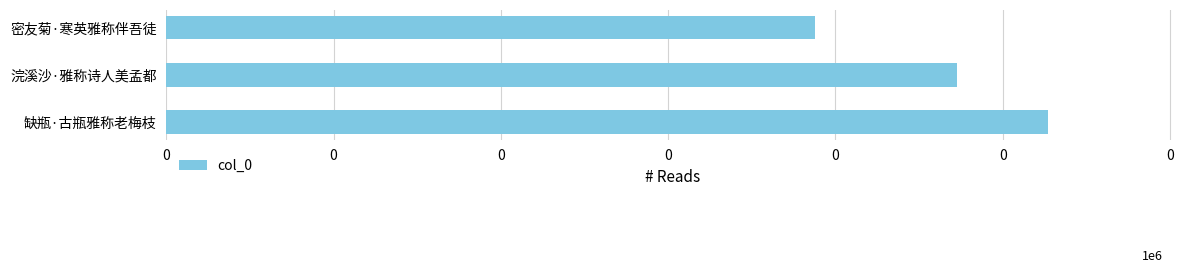

Are the bars horizontal?

Yes